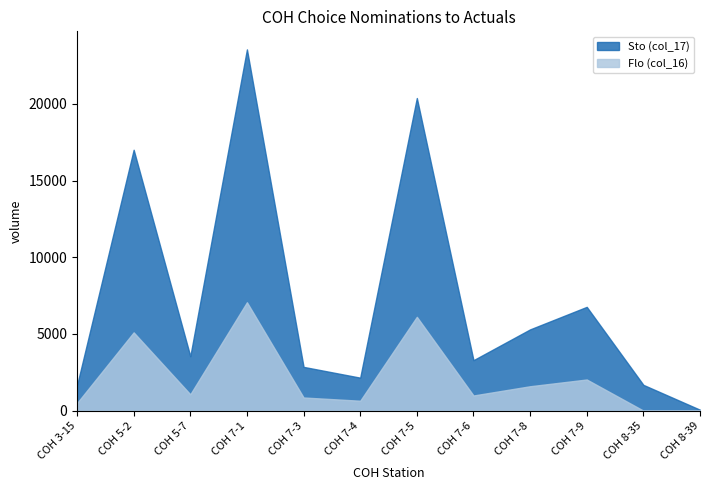

True or false: Flo (col_16) and Sto (col_17) intersect in this chart.

False